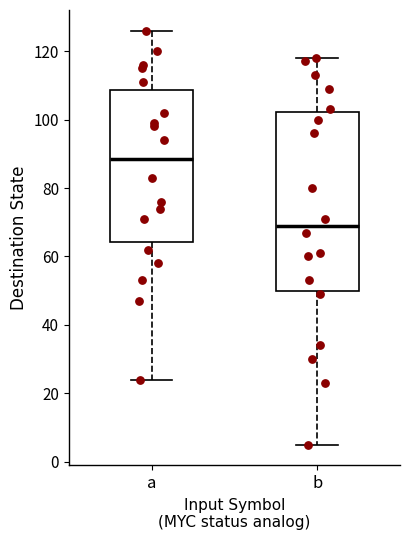

Where is the upper edge of the box for a on the y-axis? The values are not printed on the chart, so give them approximately, as read against the axis.

108